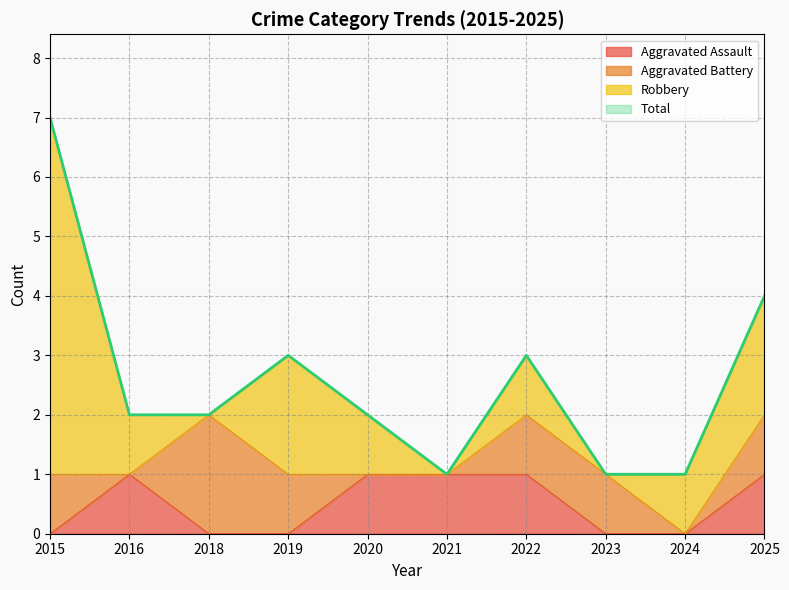

Where is Aggravated Assault nearest to the value 0?

2015